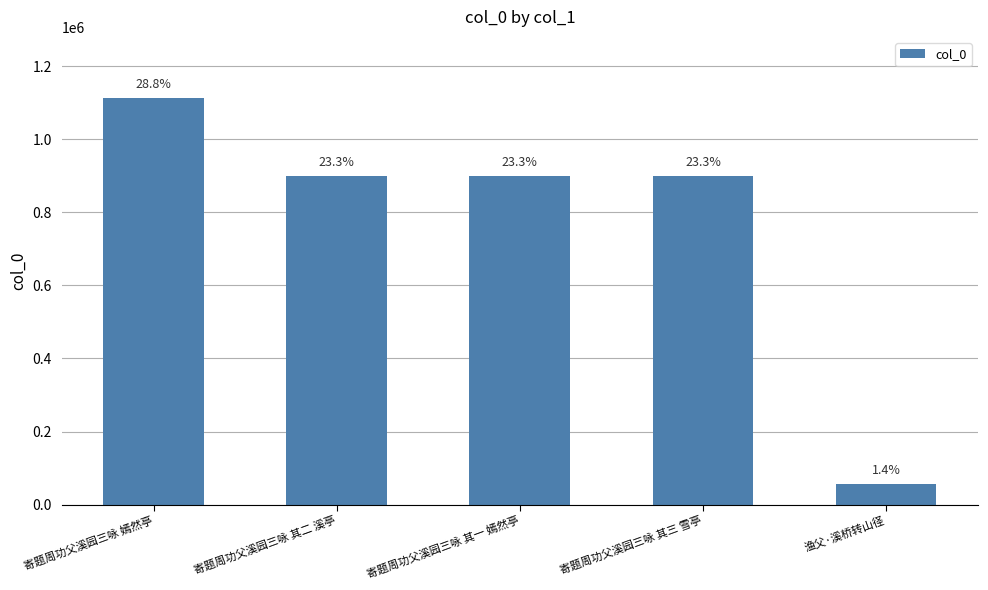

What is the difference between the second highest and minimum values?

845271